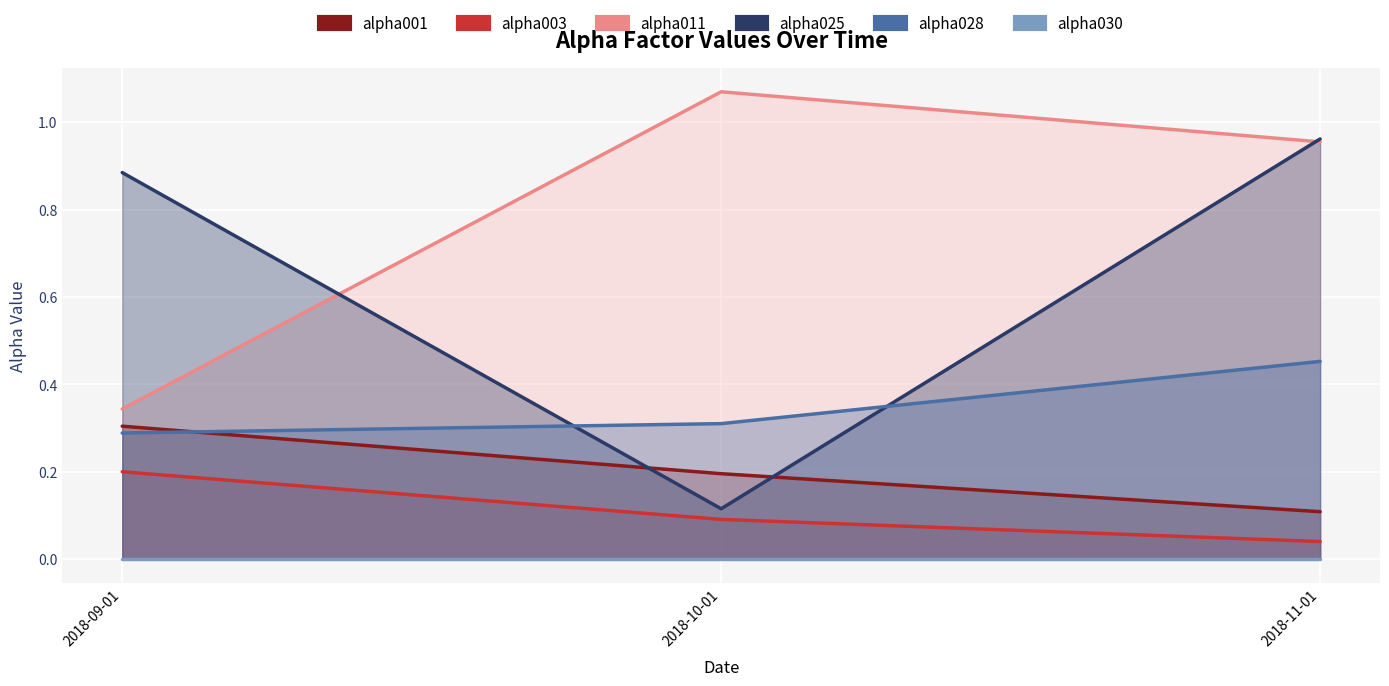

Which series has the largest total across all categories?

alpha011